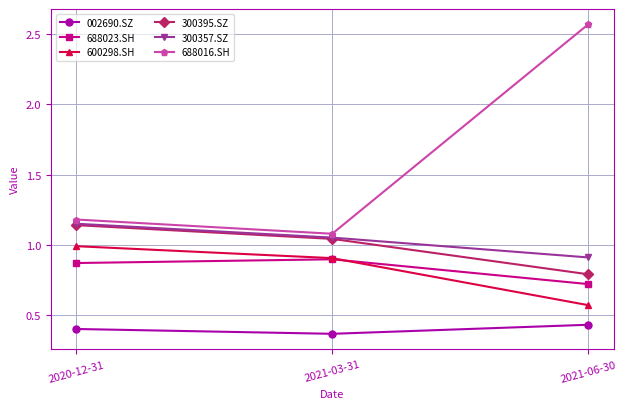

What position from the right is 2020-12-31?

3